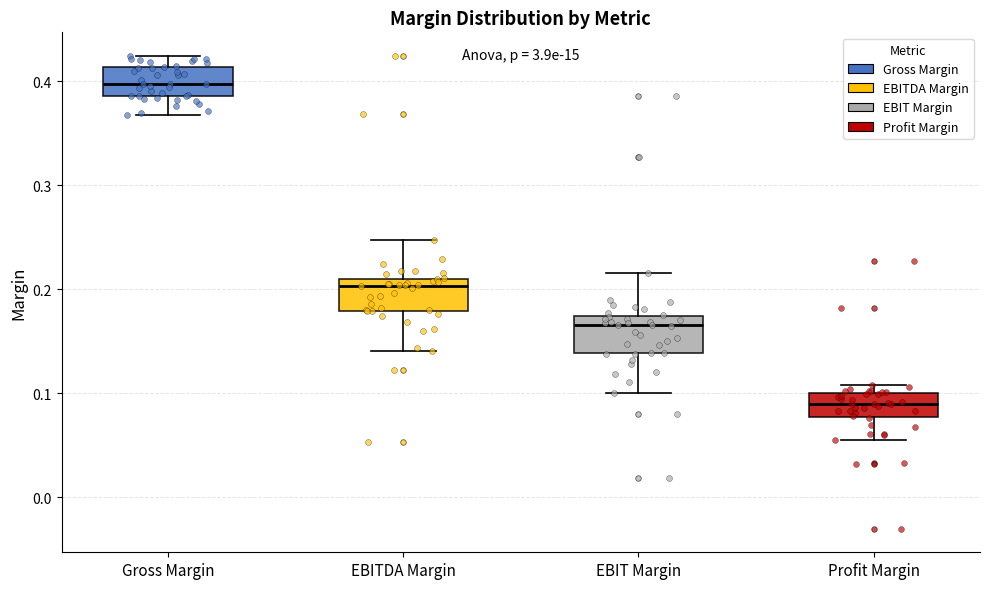

Reading left to right, read every box against the y-axis: the position of its median line, the range the box covers, and the ends of its whiskers. The values are not printed on the chart, so give them approximately, as read against the axis.

Gross Margin: median 0.40, box 0.39 to 0.41, whiskers 0.37 to 0.42
EBITDA Margin: median 0.20, box 0.18 to 0.21, whiskers 0.14 to 0.25
EBIT Margin: median 0.17 (just below the box's upper edge), box 0.14 to 0.17, whiskers 0.10 to 0.22
Profit Margin: median 0.09, box 0.08 to 0.10, whiskers 0.06 to 0.11